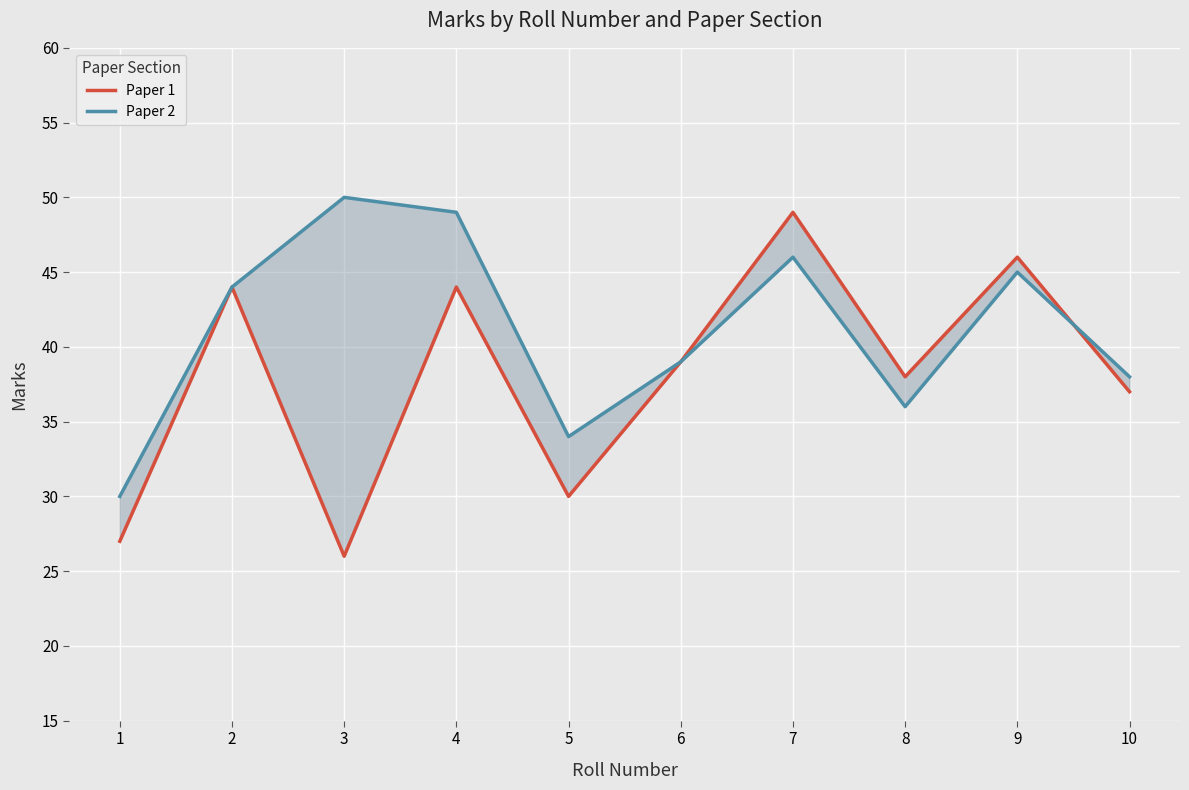

Which series ends up on top after the final intersection of Paper 2 and Paper 1?

Paper 2